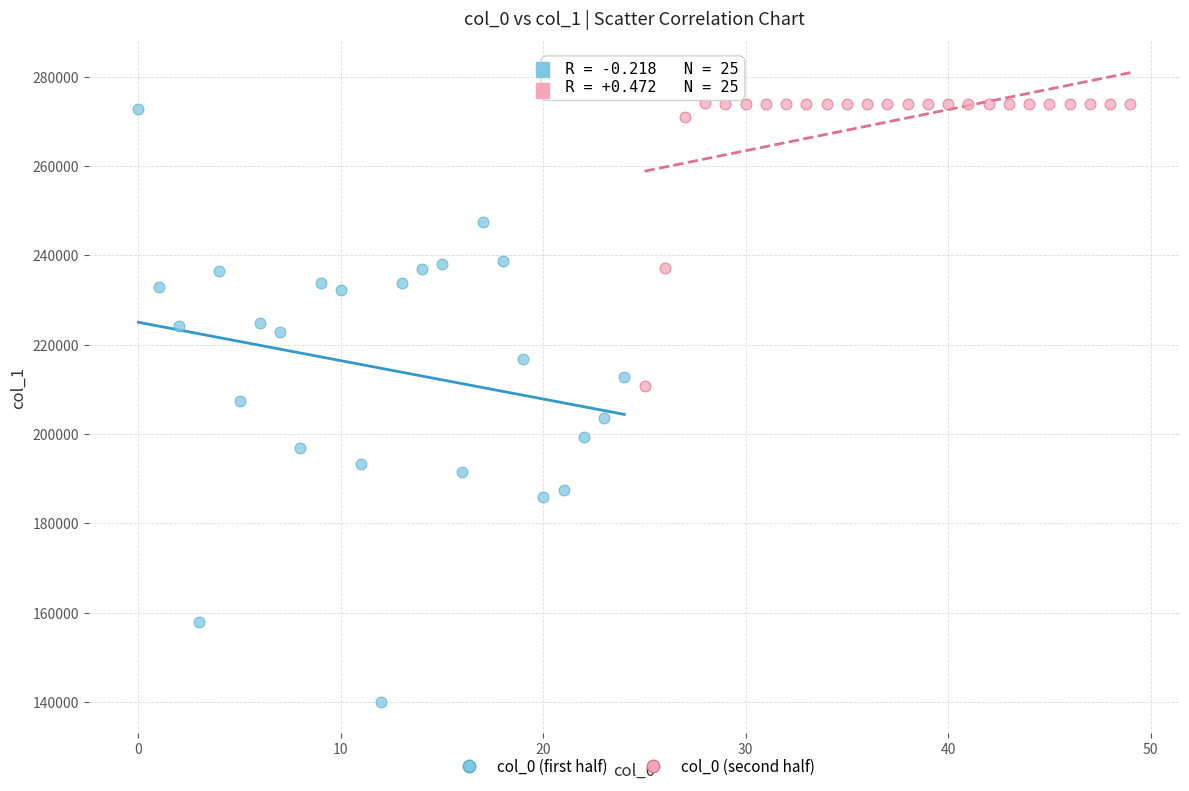

Which series has the largest Y range (max minus min)?

col_0 (first half)